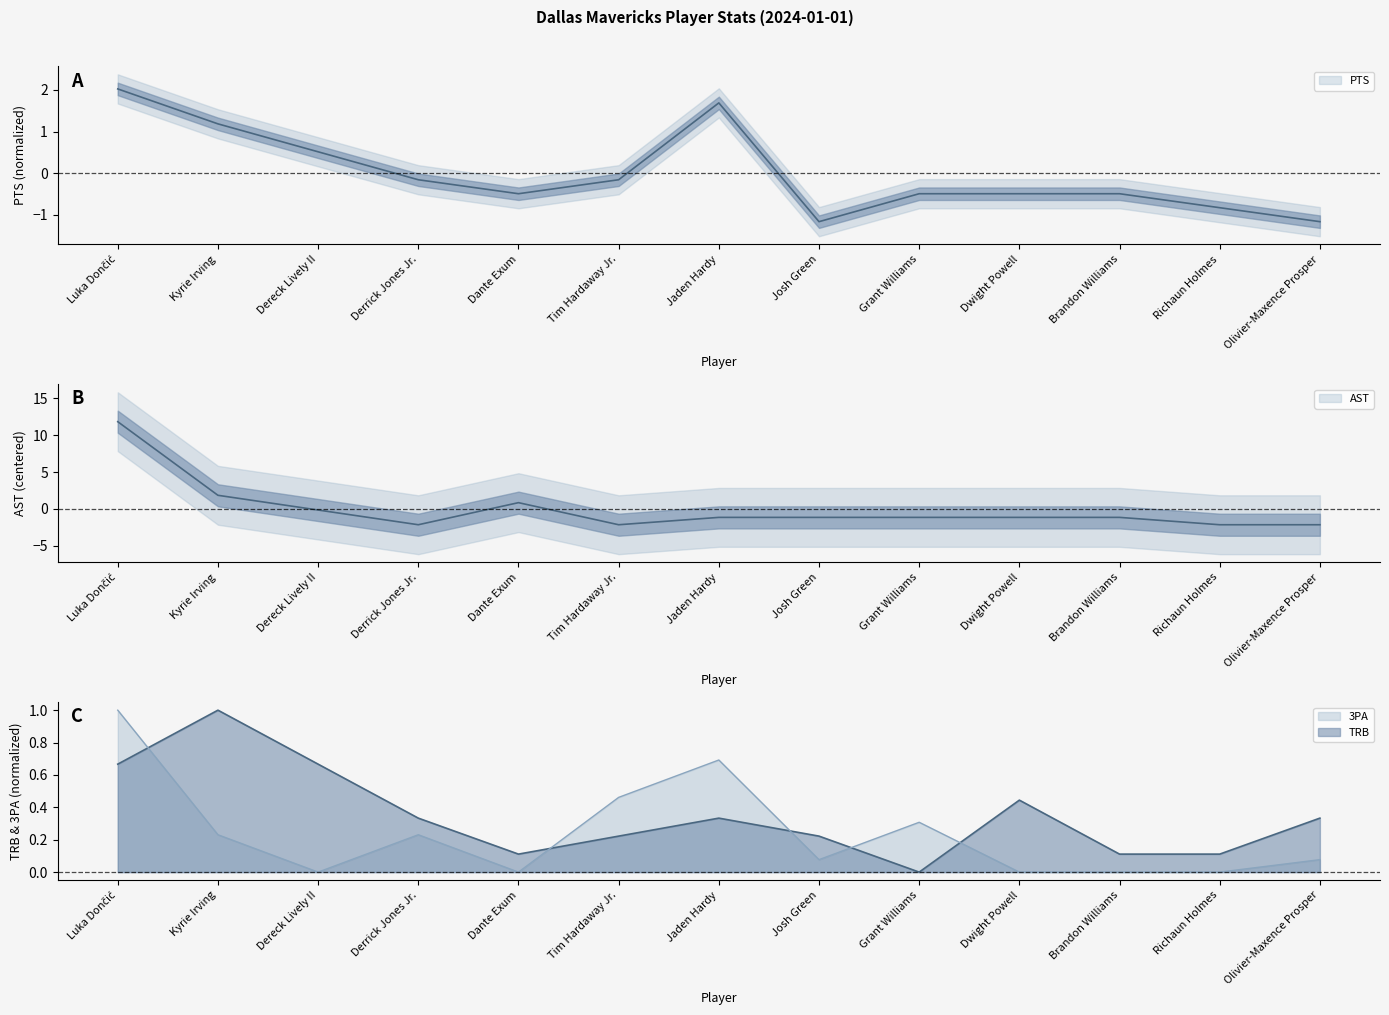

Which series has the widest spread of values?

AST